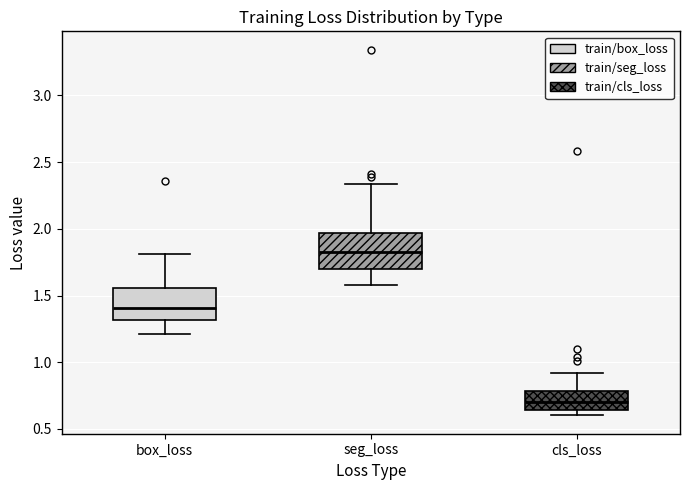

Which box's median line is the highest?

seg_loss